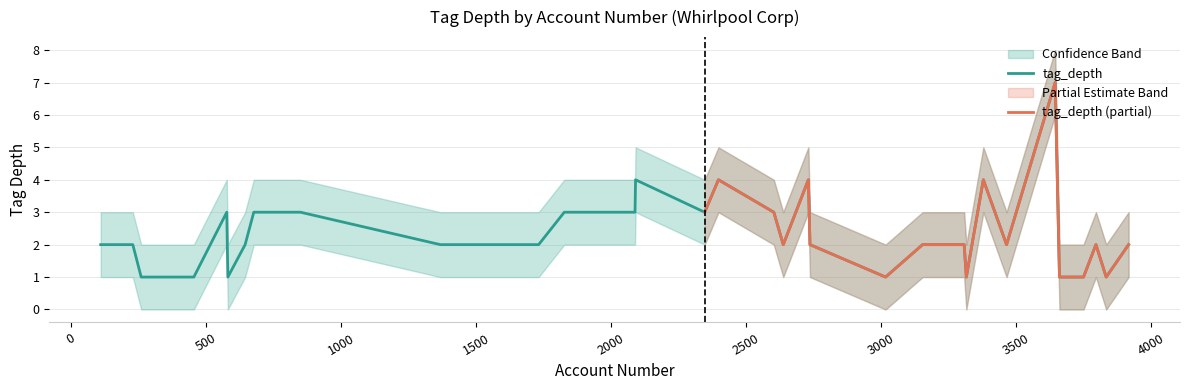

List the series in order of their overall mean, lowest first.

lower_band, tag_depth, upper_band